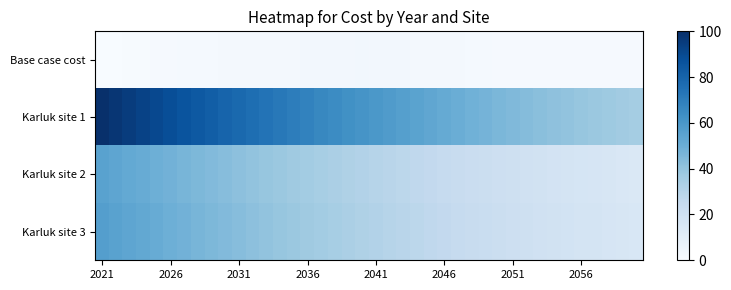

At how many categories does at least one series exceed 69?

15